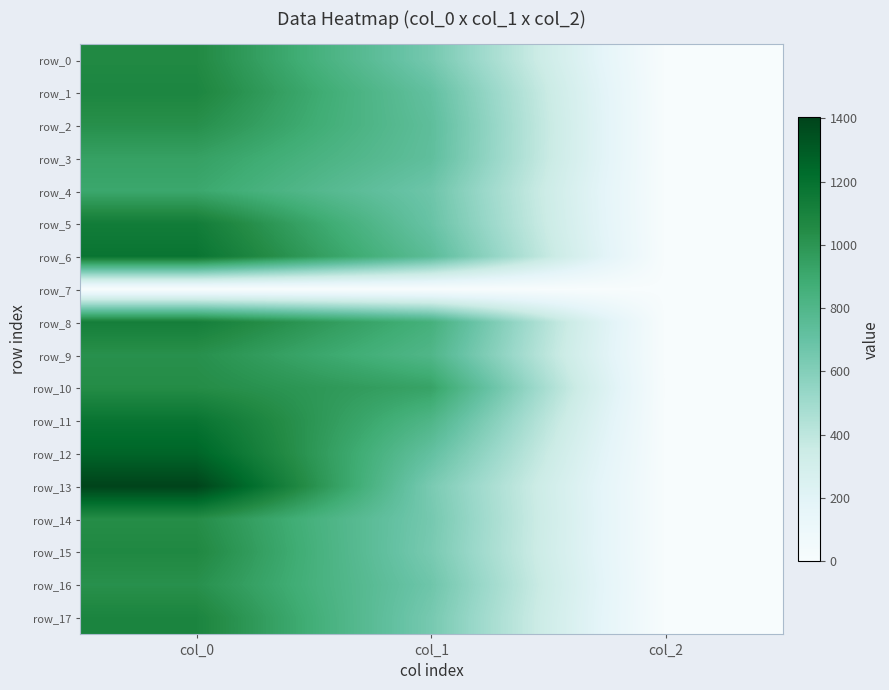

At col_2, list the series in order from largest to smallest.

row_0, row_1, row_2, row_3, row_4, row_5, row_6, row_8, row_9, row_10, row_11, row_12, row_13, row_14, row_15, row_16, row_17, row_7